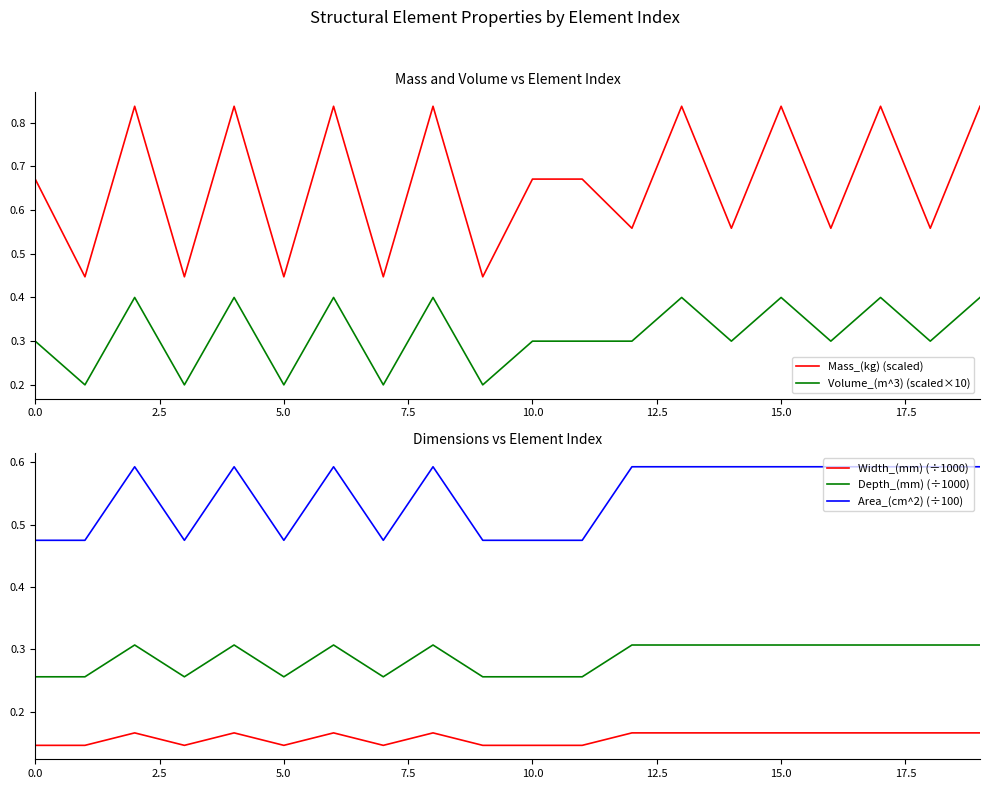

What are all the series names shown in the legend?

Mass_(kg) (scaled), Volume_(m^3) (scaled×10), Width_(mm) (÷1000), Depth_(mm) (÷1000), Area_(cm^2) (÷100)